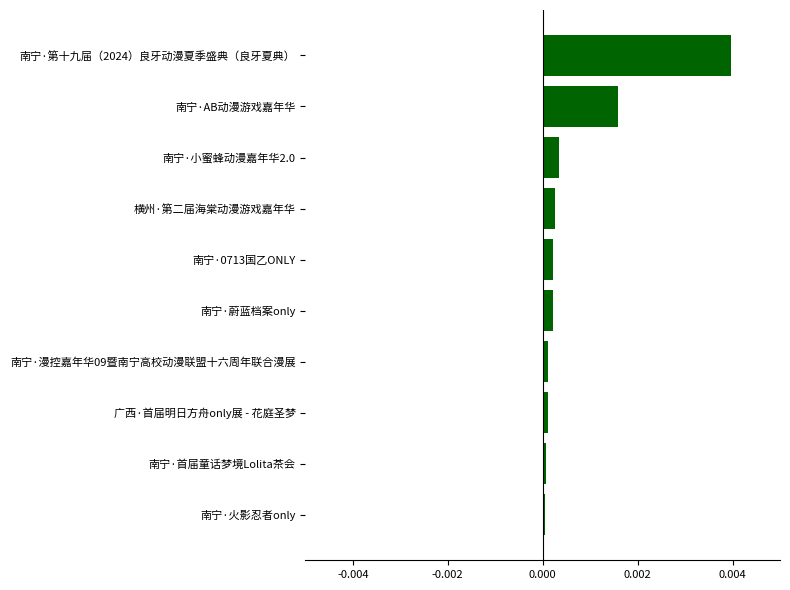

Is it true that the value at 南宁·漫控嘉年华09暨南宁高校动漫联盟十六周年联合漫展 is 0.0?

True